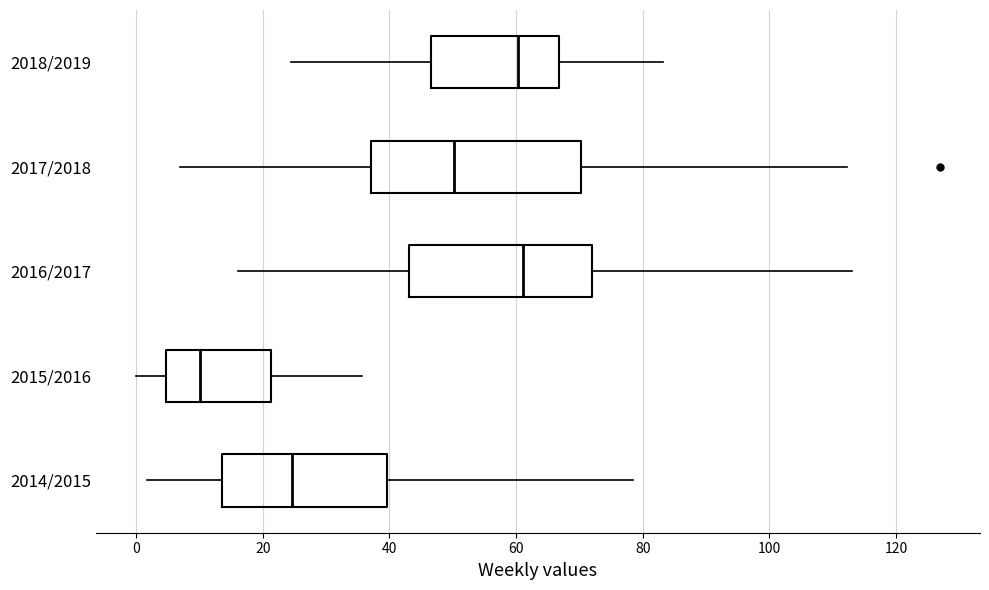

Which box's median line is the furthest to the left?

2015/2016